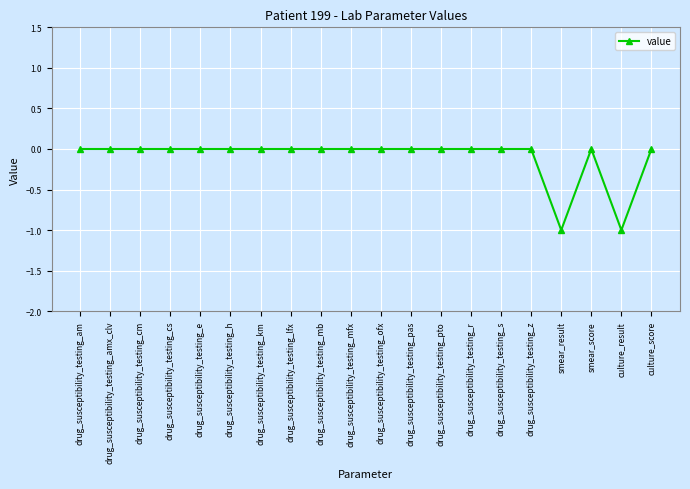

Reading left to right, transcribe all the data shown in this chart.

0	0	0	0	0	0	0	0	0	0	0	0	0	0	0	0	-1	0	-1	0